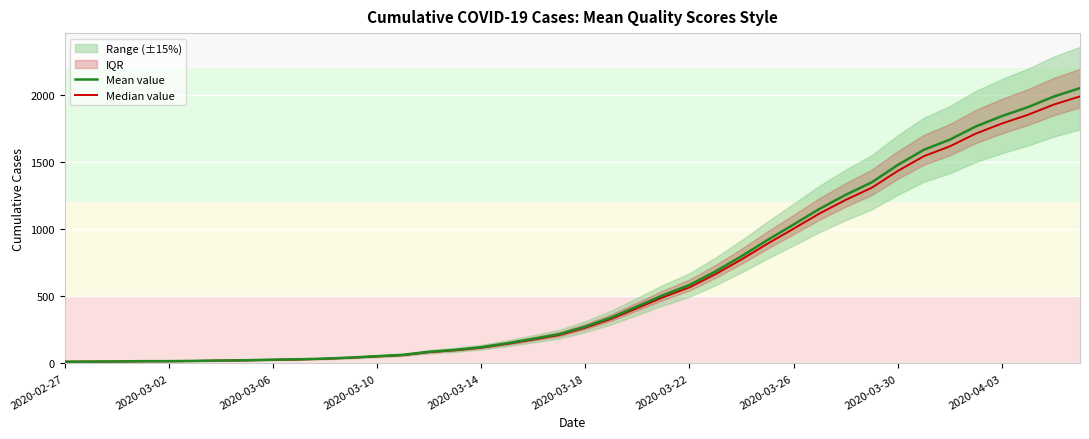

True or false: Mean value and Median value cross at least once.

False